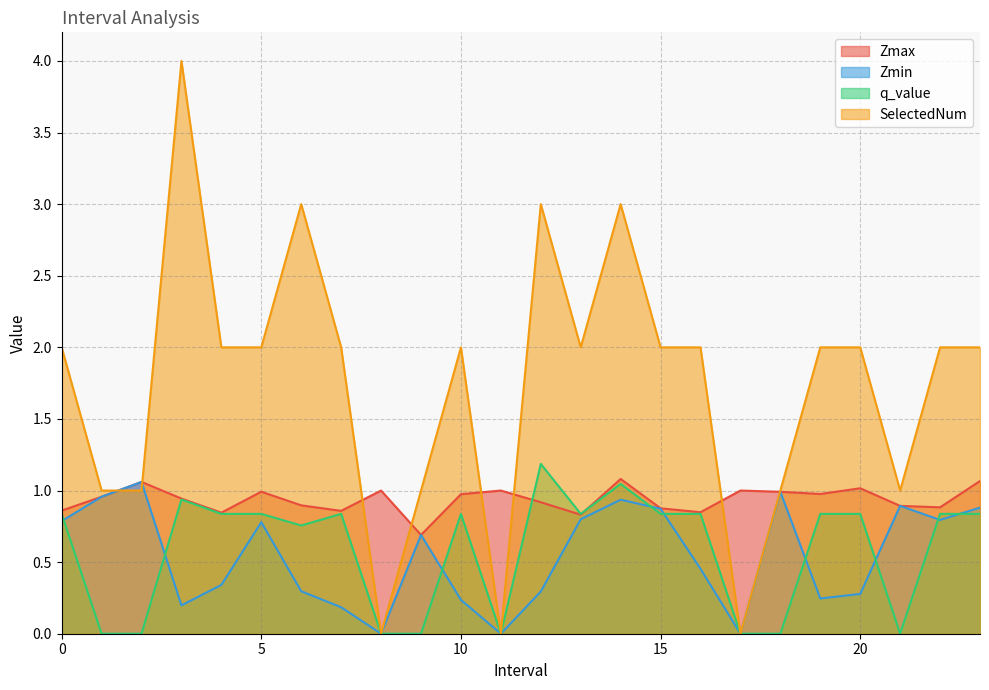

Which series has the largest range (max minus min)?

SelectedNum